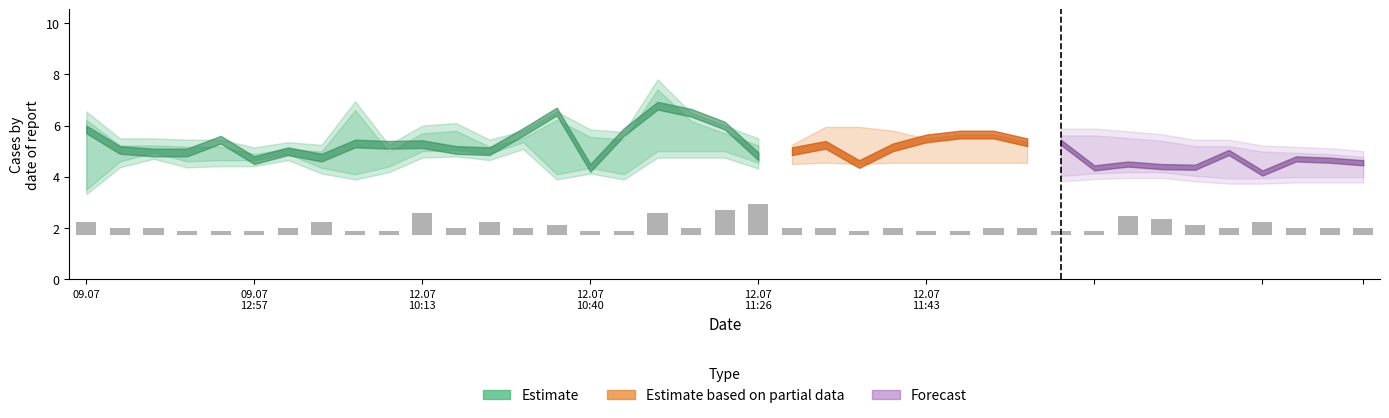

What is the difference between the maximum and minimum values?

1.1